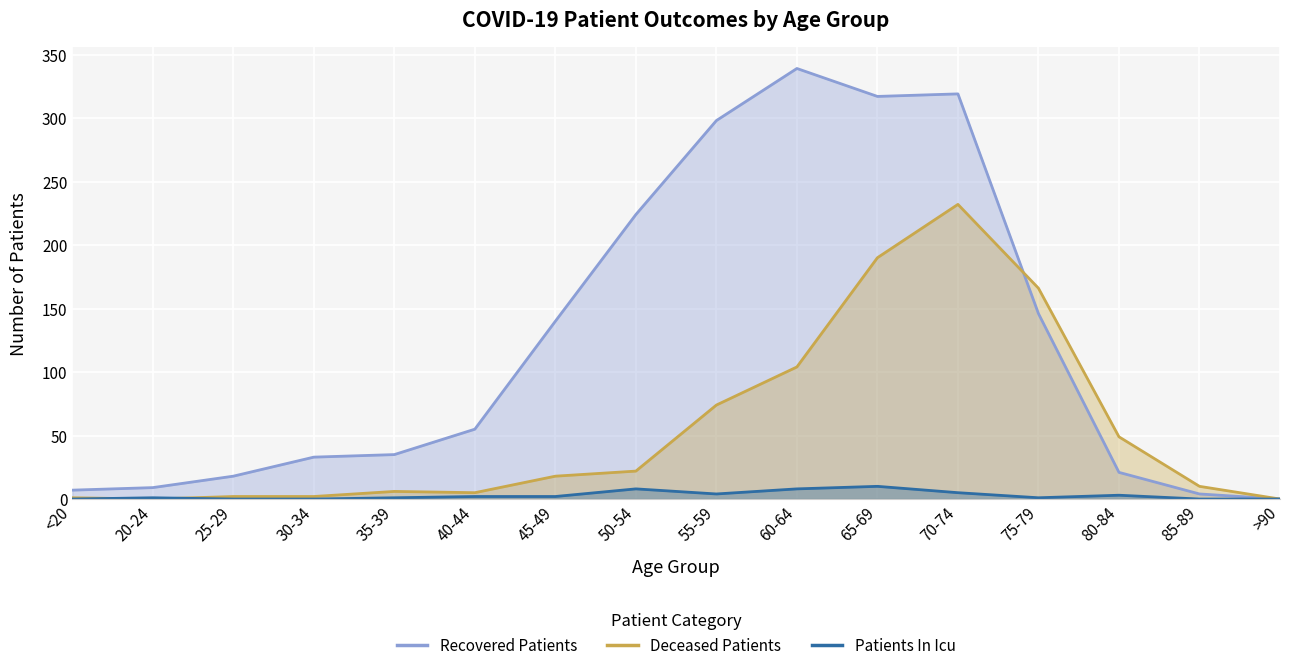

After their last crossing, which series has the higher values: deceased_patients or patients_in_icu?

deceased_patients